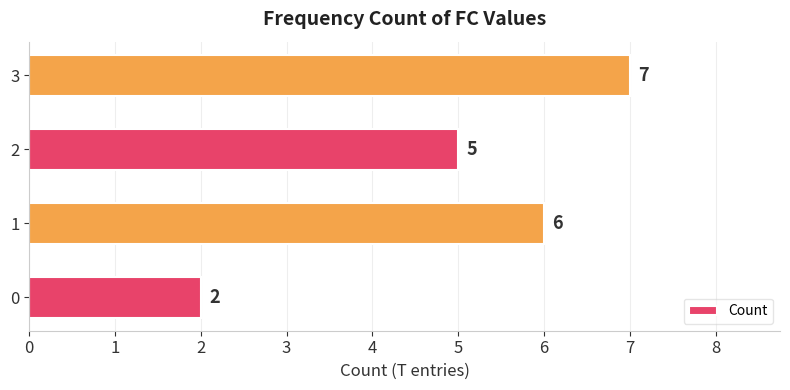

Which label corresponds to the largest value in the chart?

3